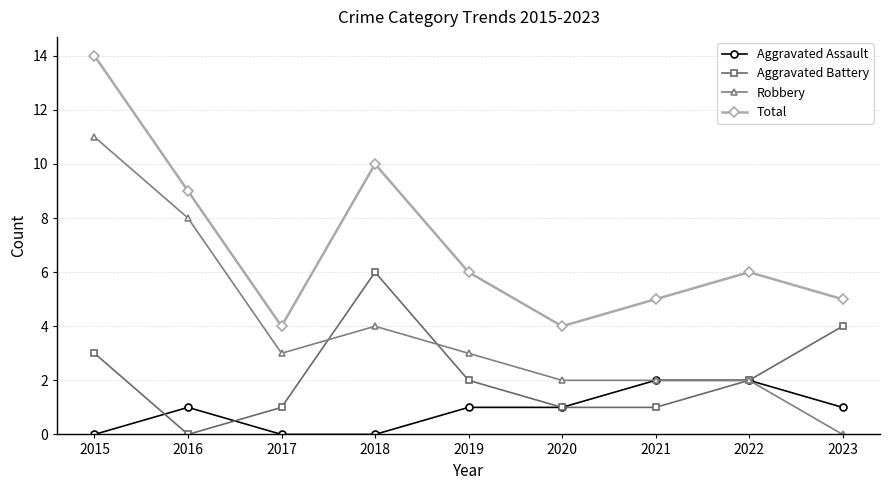

Reading left to right, transcribe all the data shown in this chart.

Aggravated Assault: 2015=0	2016=1	2017=0	2018=0	2019=1	2020=1	2021=2	2022=2	2023=1
Aggravated Battery: 2015=3	2016=0	2017=1	2018=6	2019=2	2020=1	2021=1	2022=2	2023=4
Robbery: 2015=11	2016=8	2017=3	2018=4	2019=3	2020=2	2021=2	2022=2	2023=0
Total: 2015=14	2016=9	2017=4	2018=10	2019=6	2020=4	2021=5	2022=6	2023=5